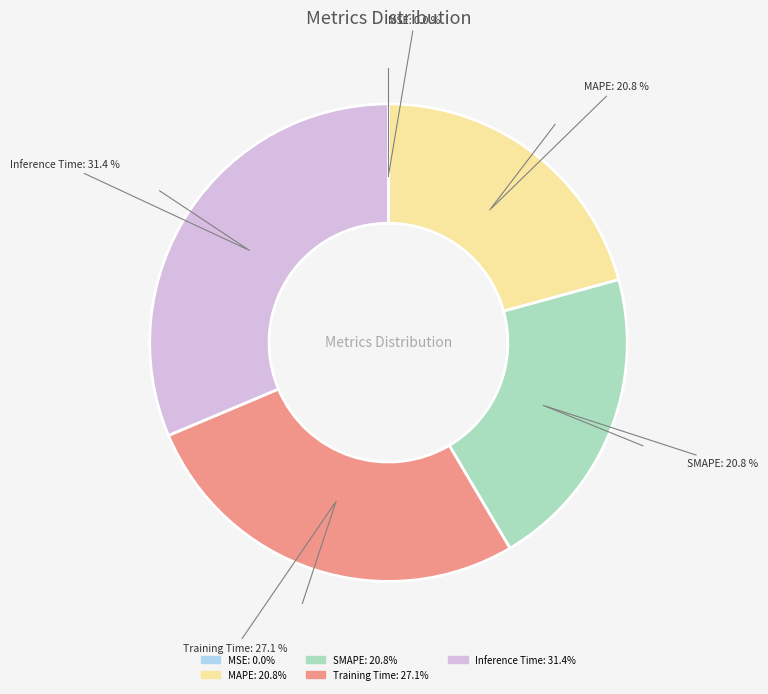

What portion of the pie excludes Inference Time?

68.6%